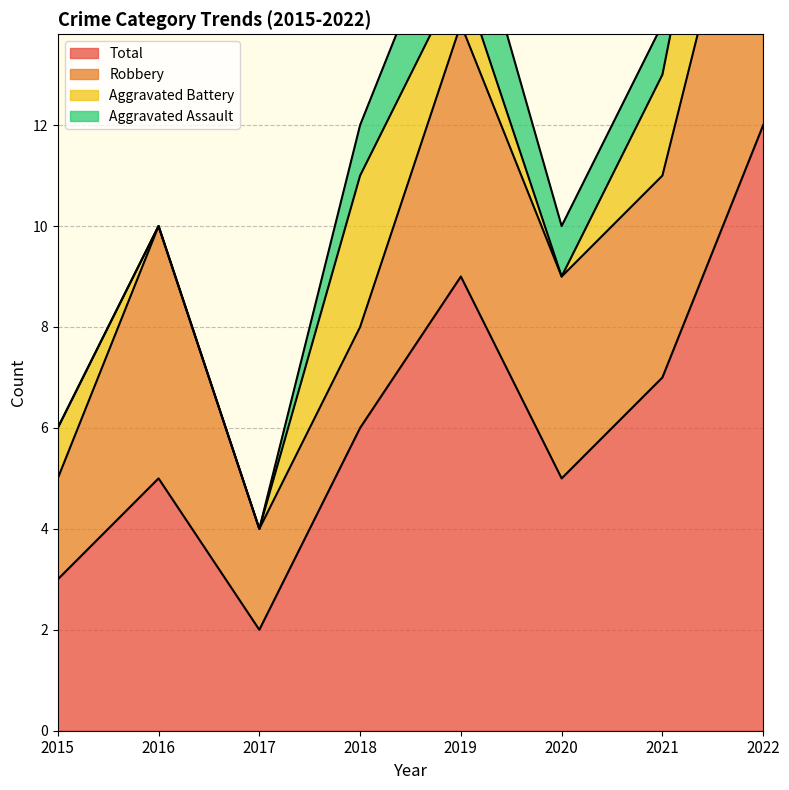

What is the average value of the Aggravated Battery series?

1